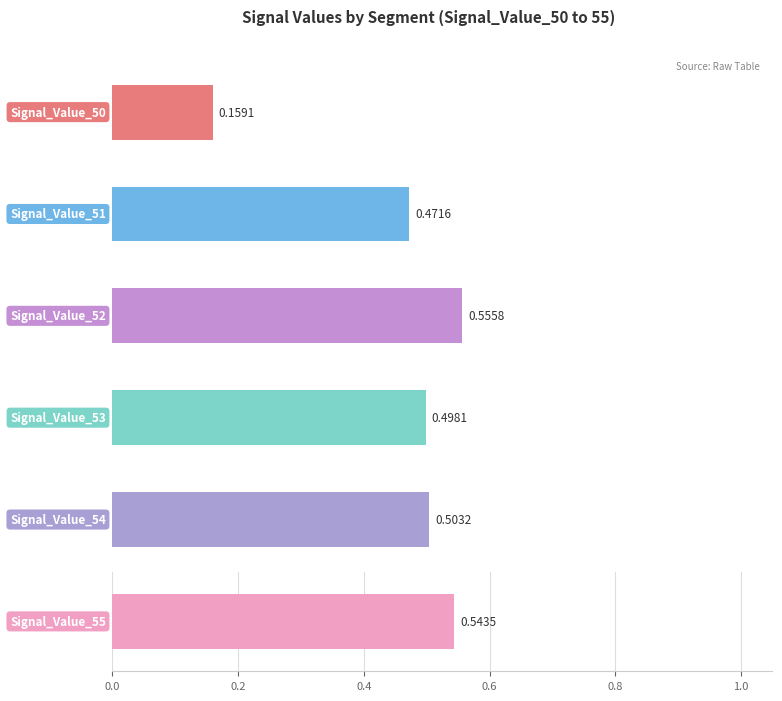

What is the minimum value for Signal_Value_53?

0.5